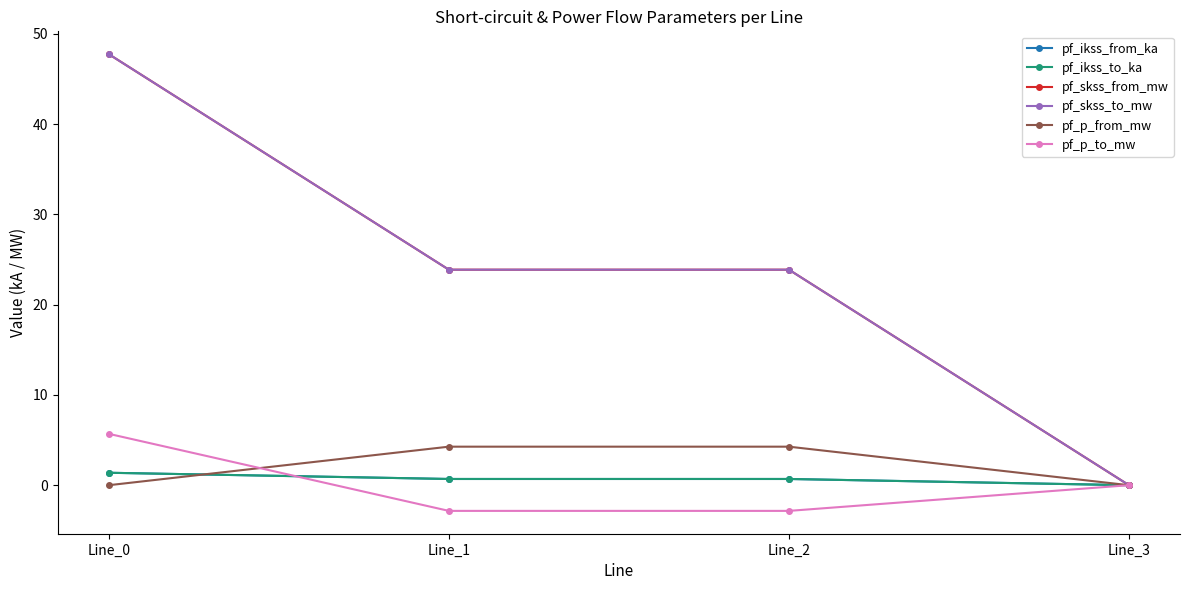

How many values in the pf_skss_to_mw series are below 23?

1